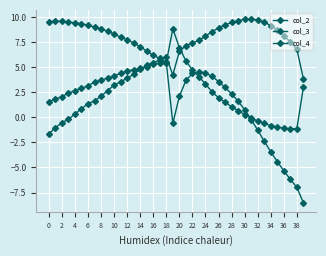

How many data points in col_4 are less than 6?

20